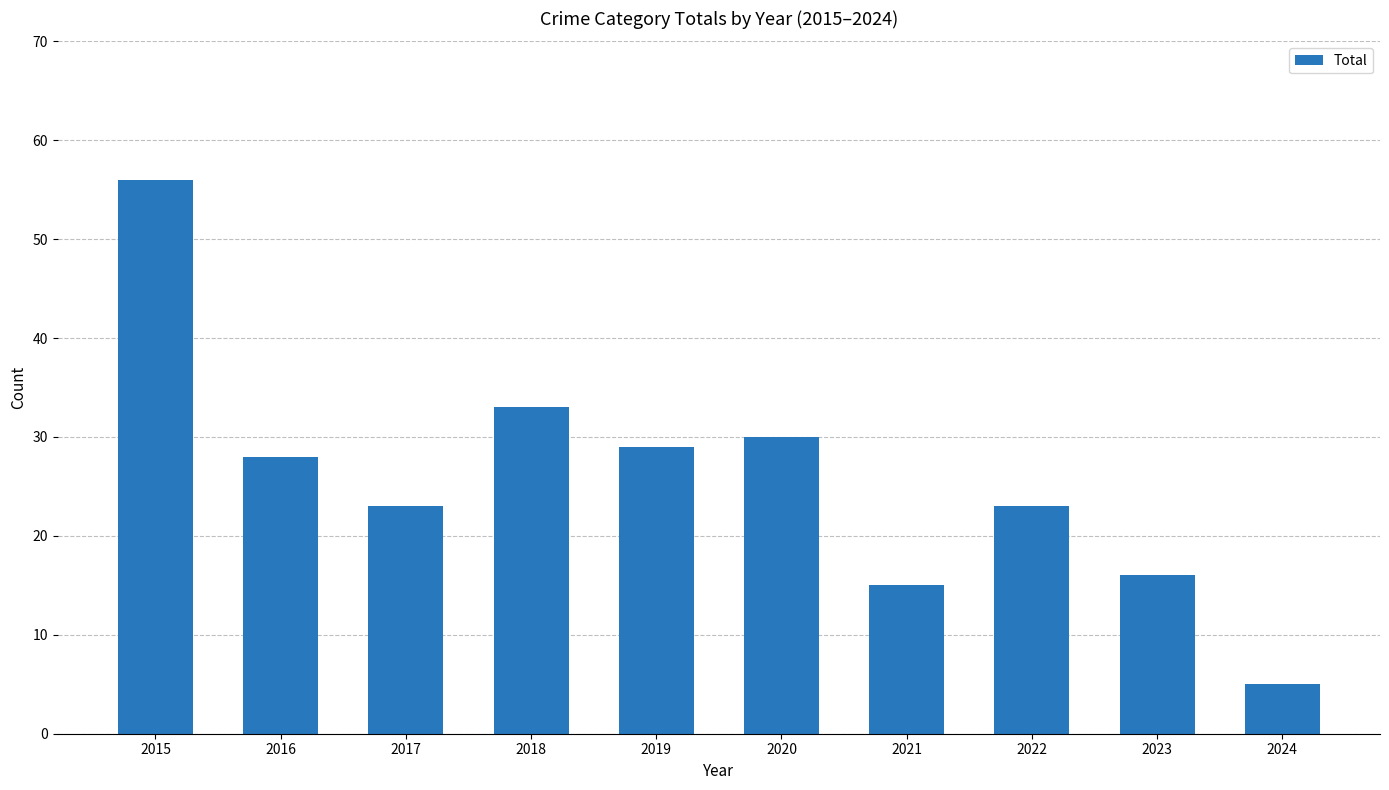

Between 2015 and 2019, which is larger?

2015